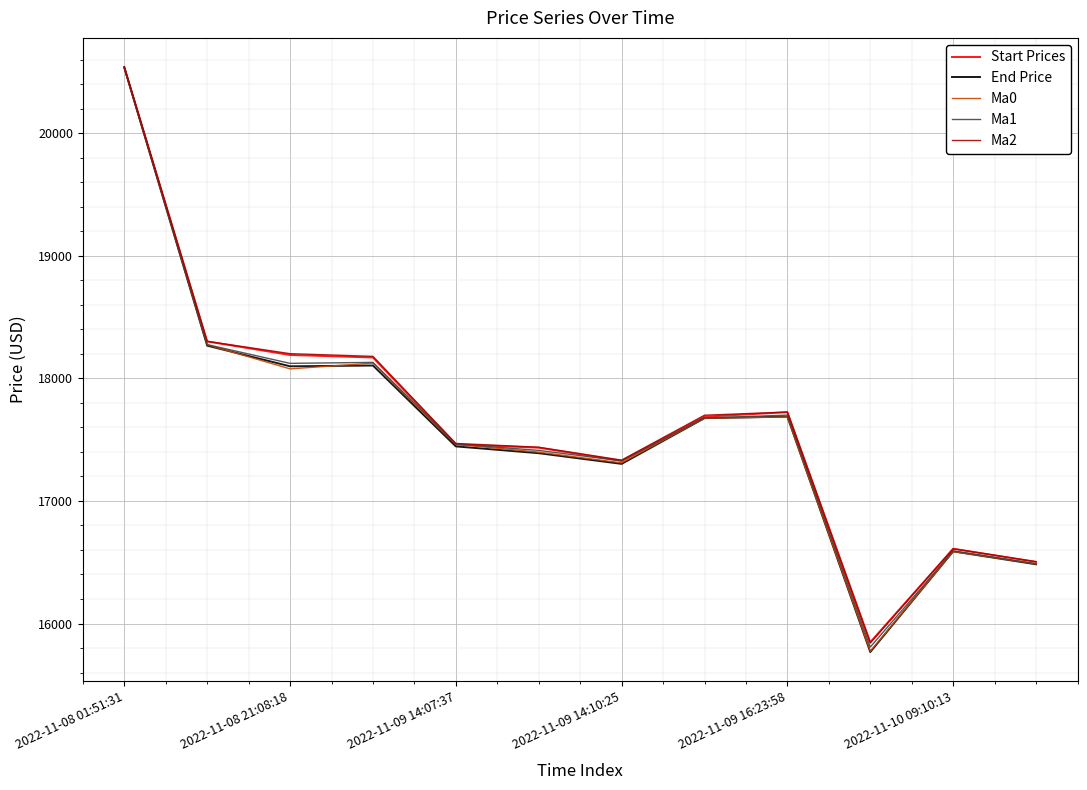

Which series has the largest range (max minus min)?

End Price